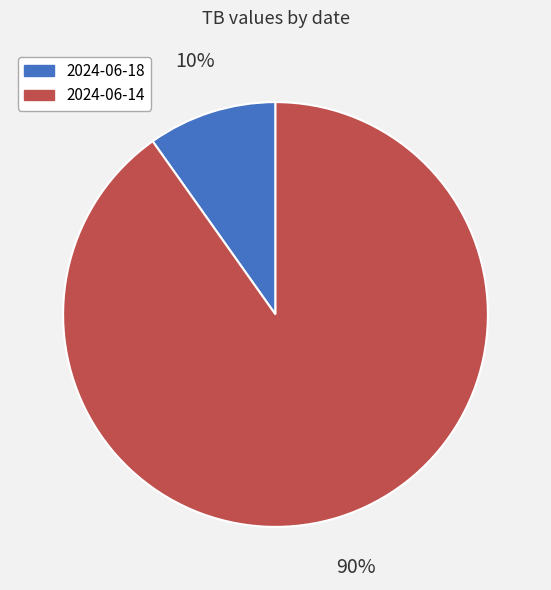

Which category has the smallest portion of the pie?

2024-06-18